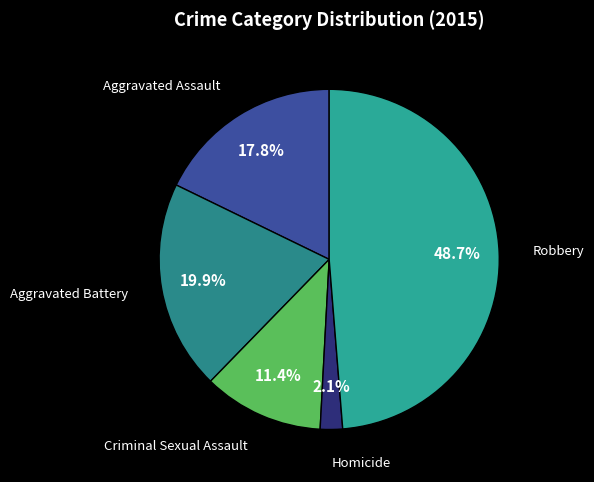

What is the largest slice in the pie chart?

Robbery